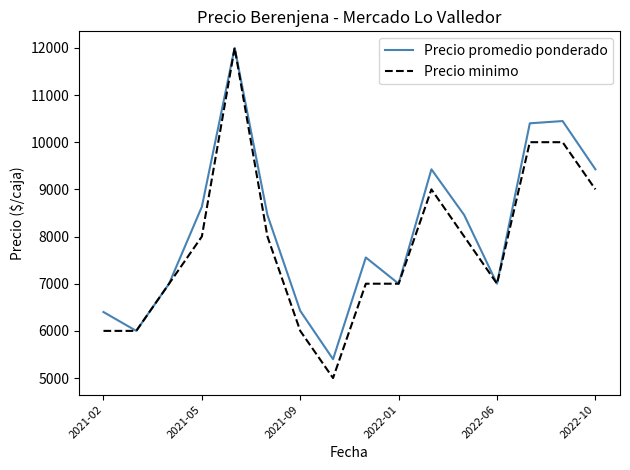

List the series in order of their overall mean, highest first.

Precio promedio ponderado, Precio minimo